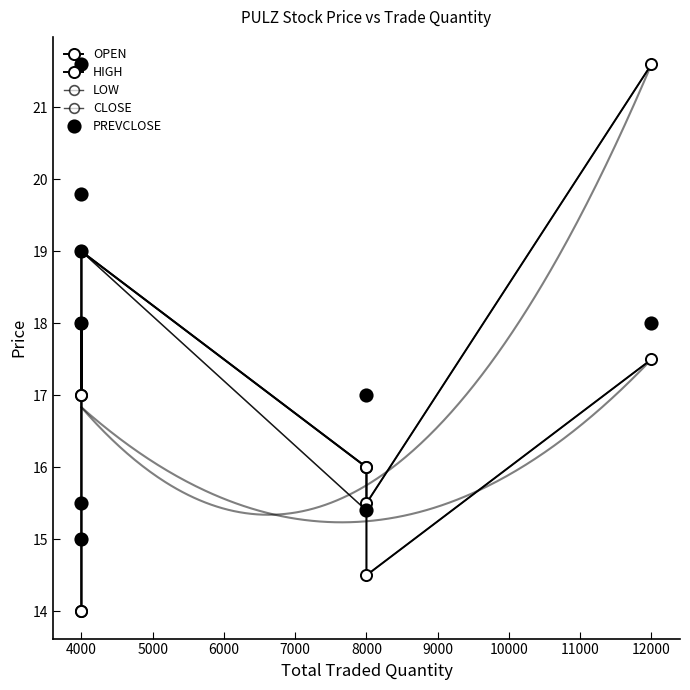

Is it true that OPEN equals 8.0 at 4000?

False